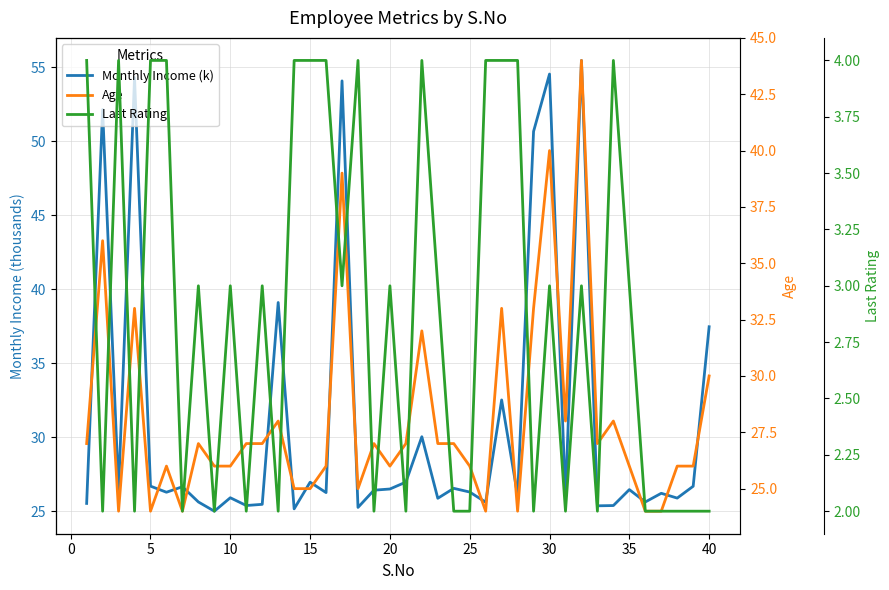

True or false: Monthly Income (k) and Last Rating intersect in this chart.

False